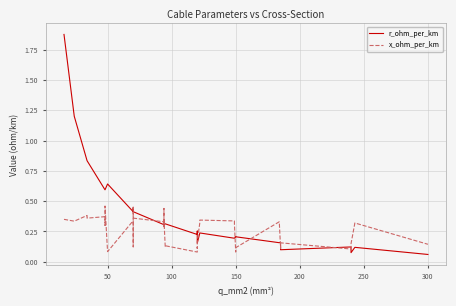

What is the sum of all r_ohm_per_km values?

15.2